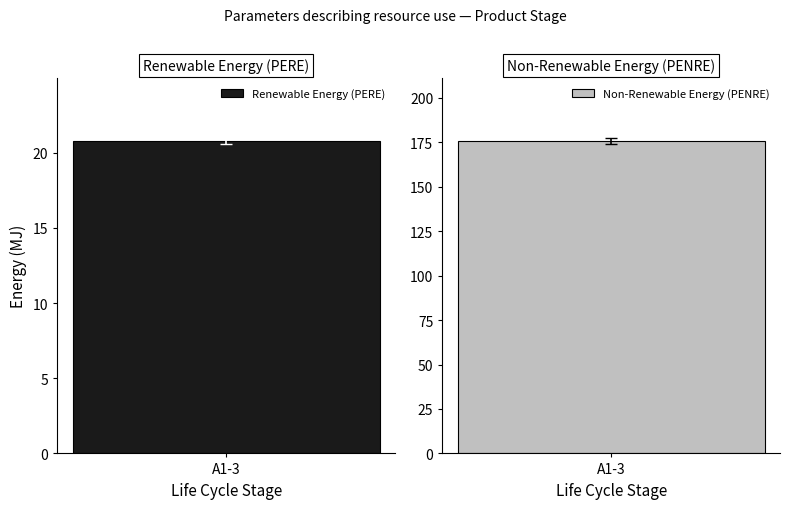

Is the value of PERE at A1-3 greater than the value of PENRE at A1-3?

No